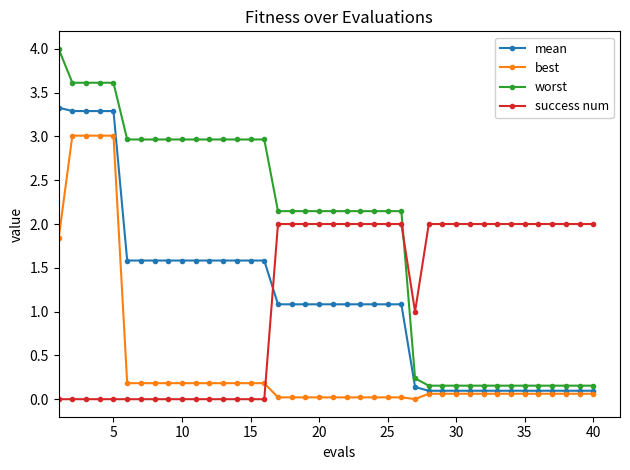

What is the maximum value for success num?

2.0